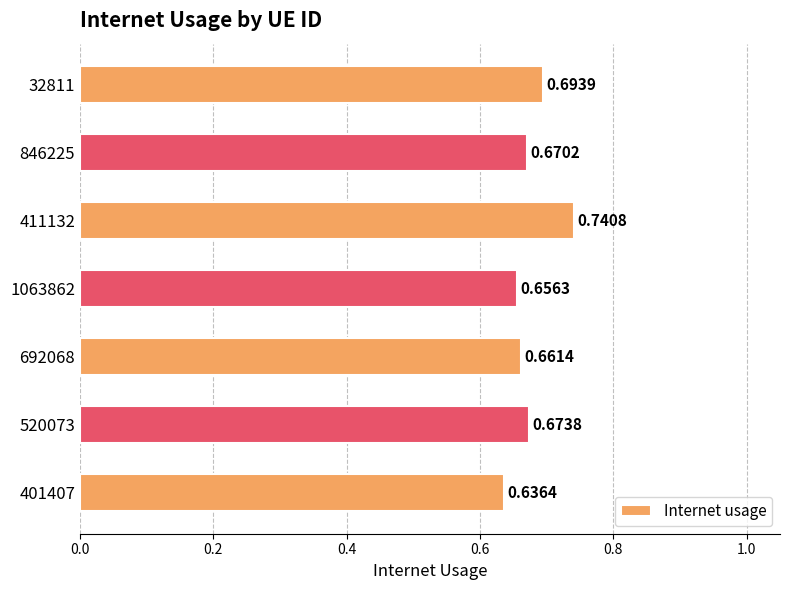

What is the sum of all values?

4.7